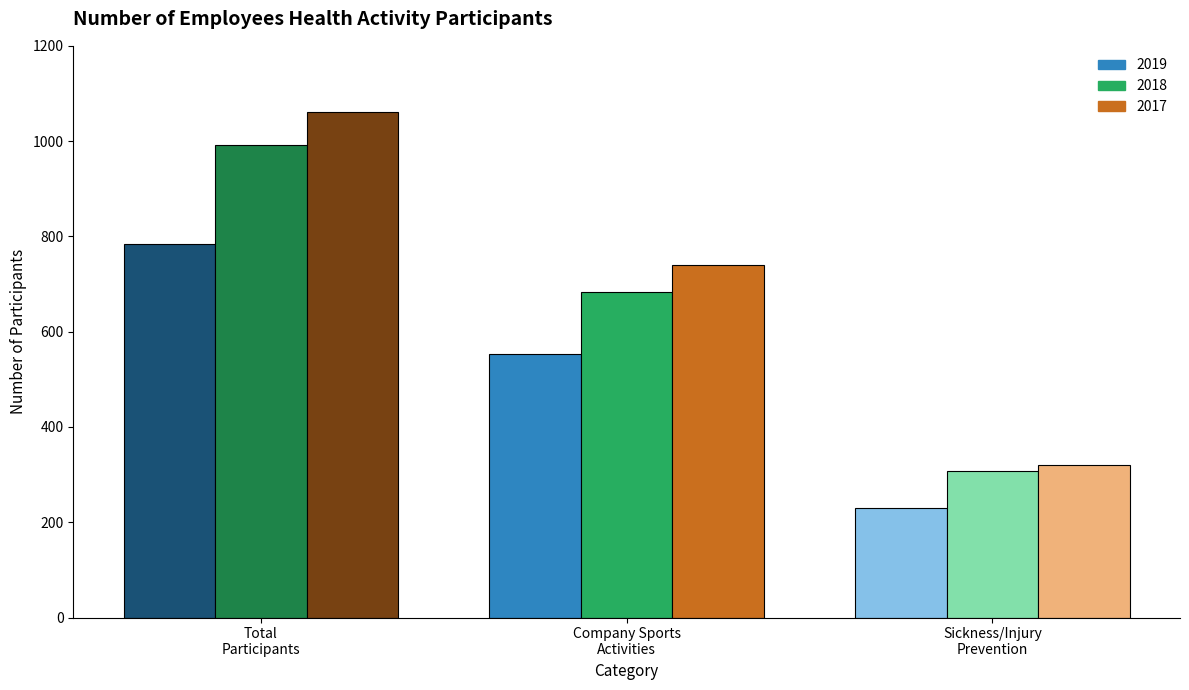

How many groups of bars are there?

3